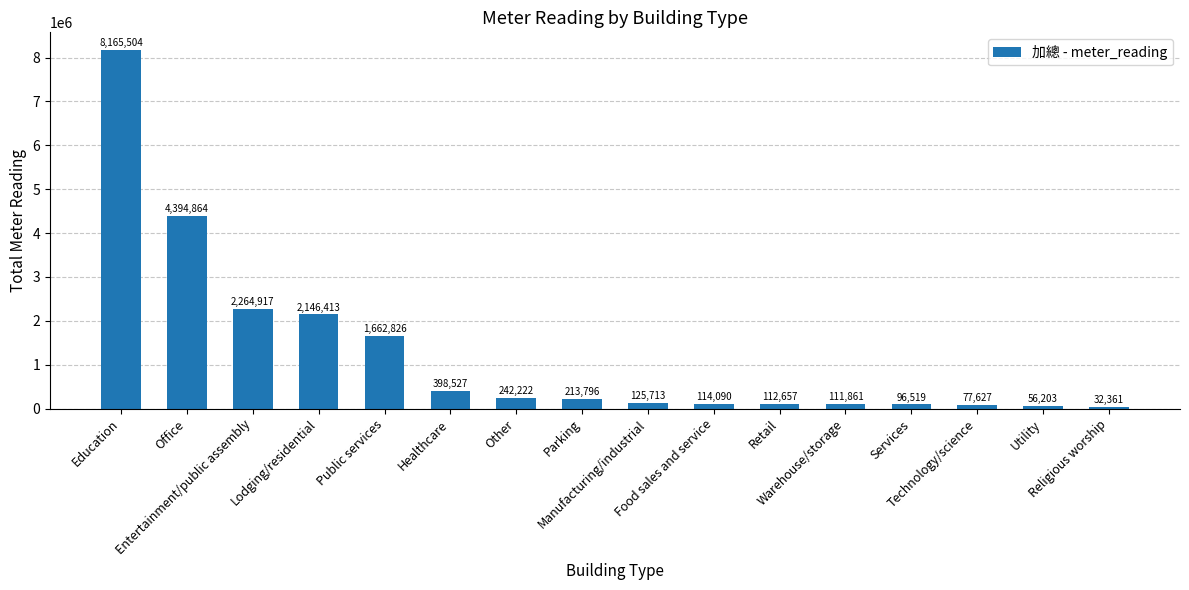

Between Food sales and service and Manufacturing/industrial, which is larger?

Manufacturing/industrial